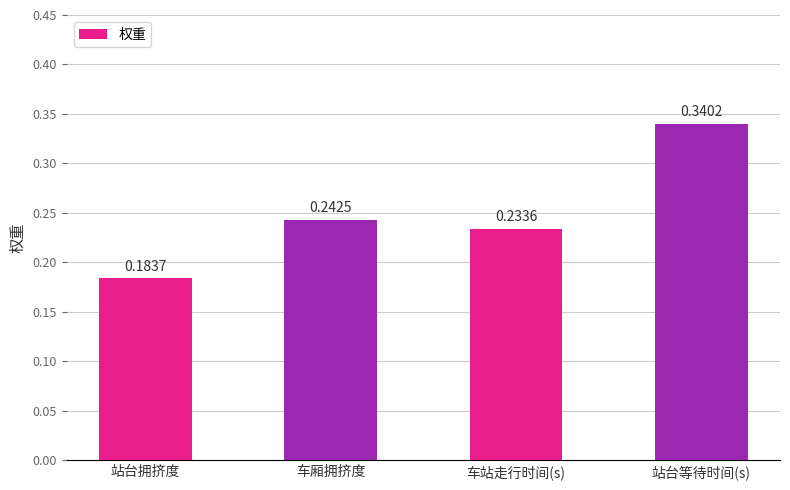

Where is the data nearest to the value 0?

站台拥挤度